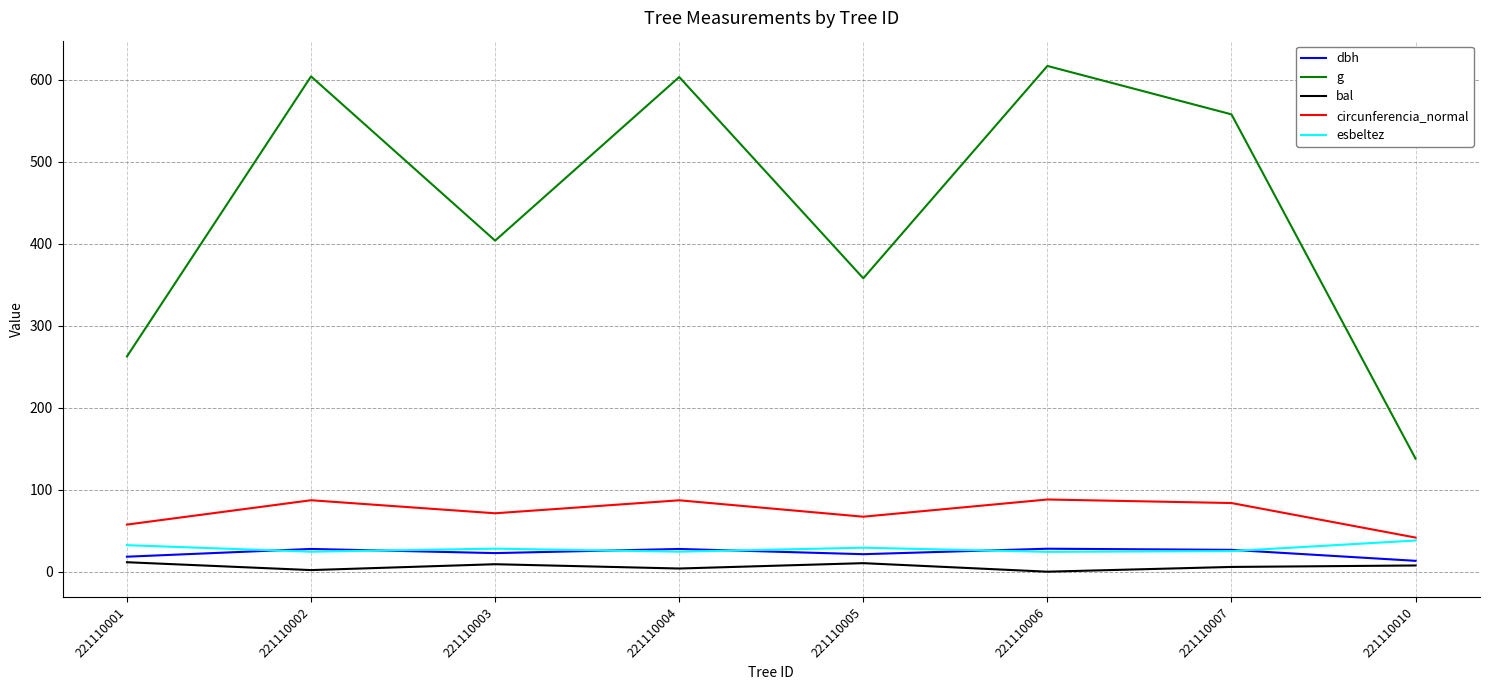

Is the value of bal at 221110006 greater than the value of g at 221110003?

No